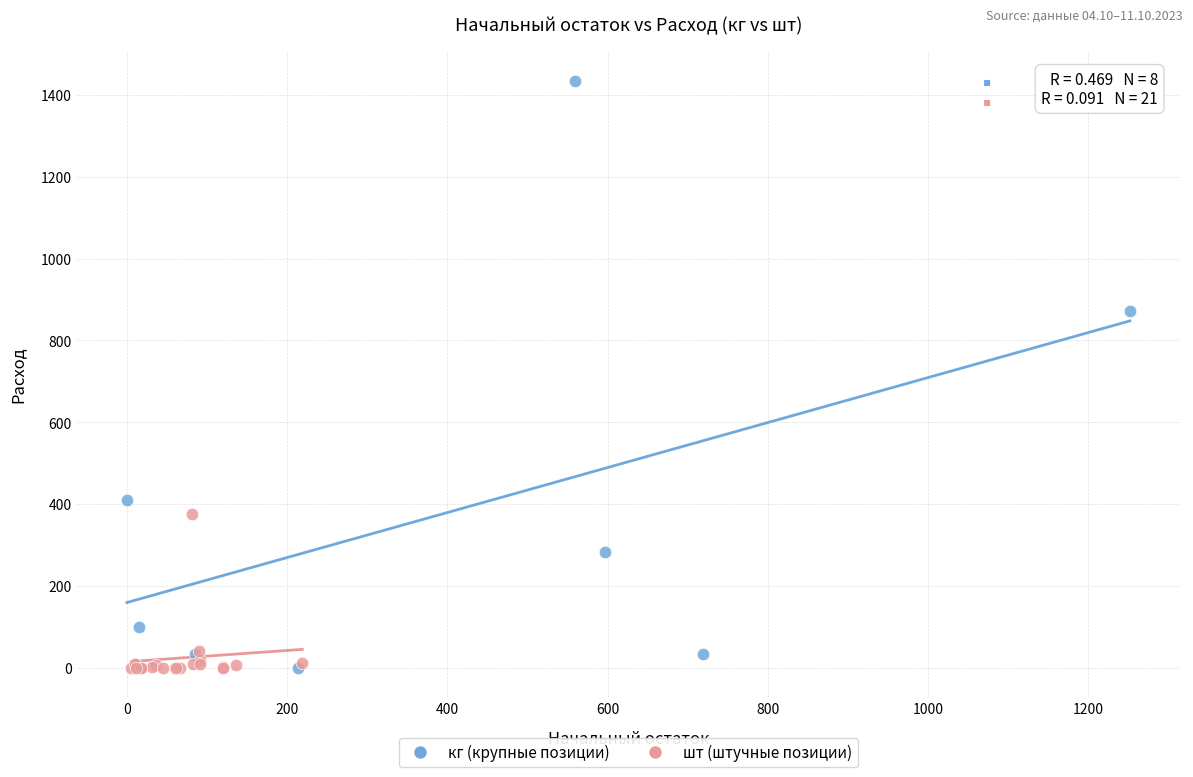

Which series has the largest Y range (max minus min)?

кг (крупные позиции)